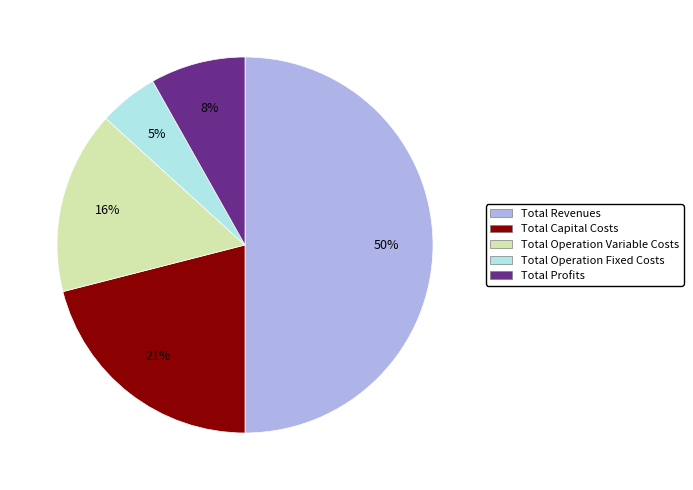

How many segments does this pie chart have?

5